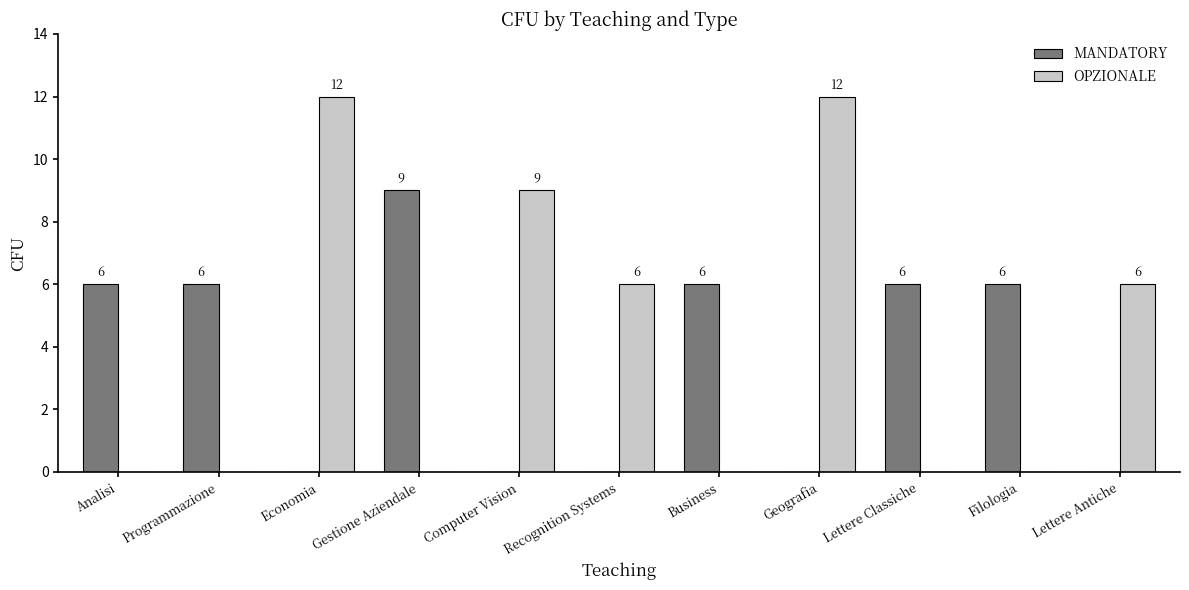

What is the total value across all series at Filologia?

6